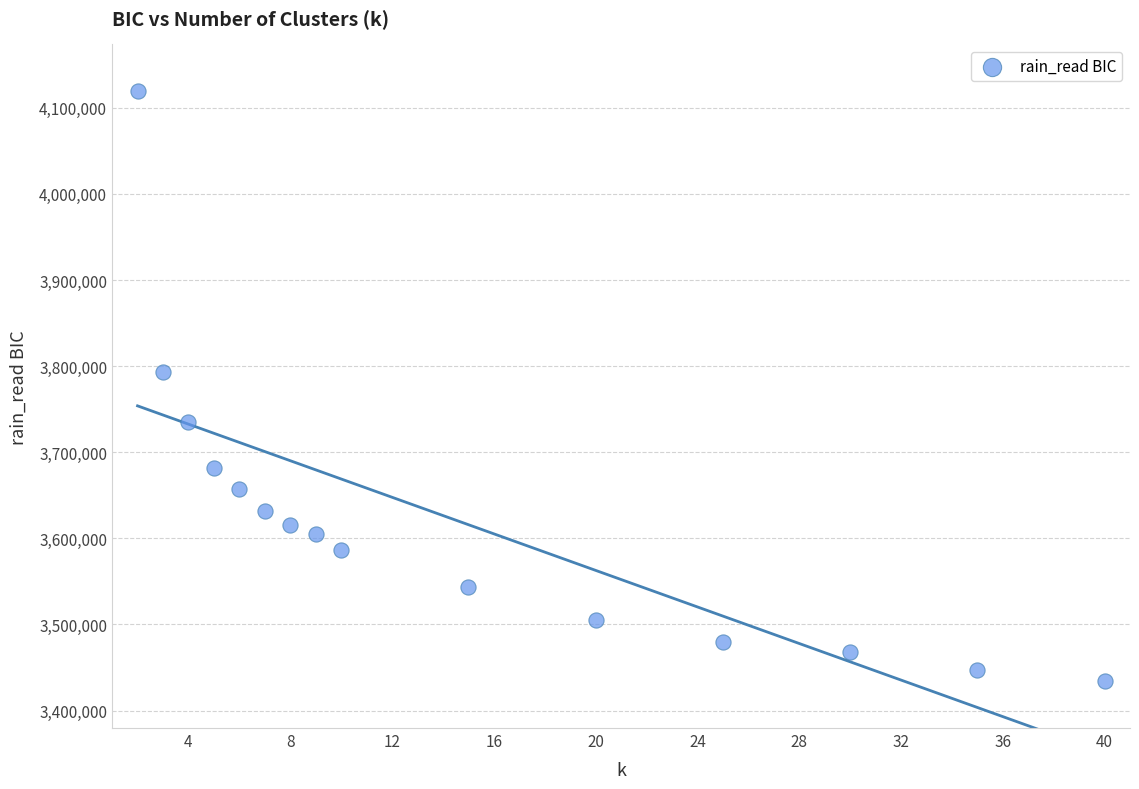

What Y value in the scatter plot is closest to 3776705?

3793634.9